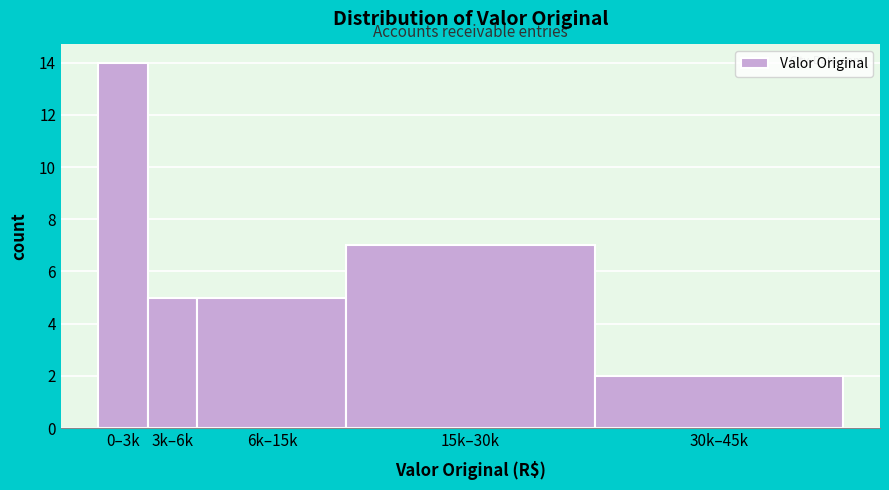

Reading left to right, transcribe all the data shown in this chart.

14	5	5	7	2